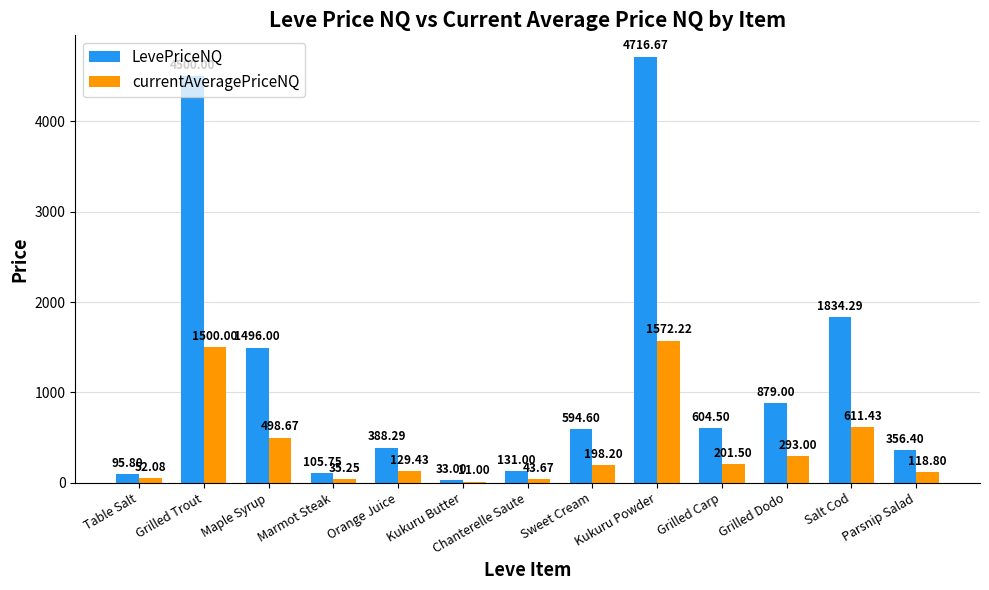

What is the sum of the LevePriceNQ values at Chanterelle Saute and Sweet Cream?

725.6